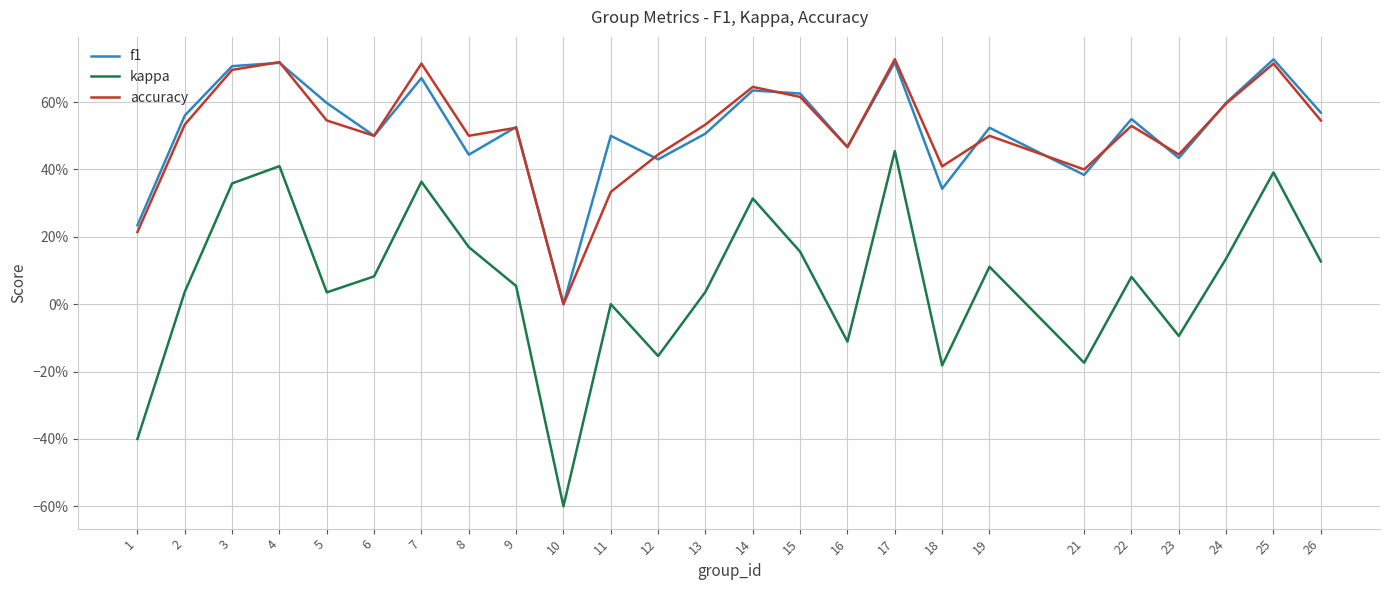

How many interior local peaks does the accuracy series have?

8